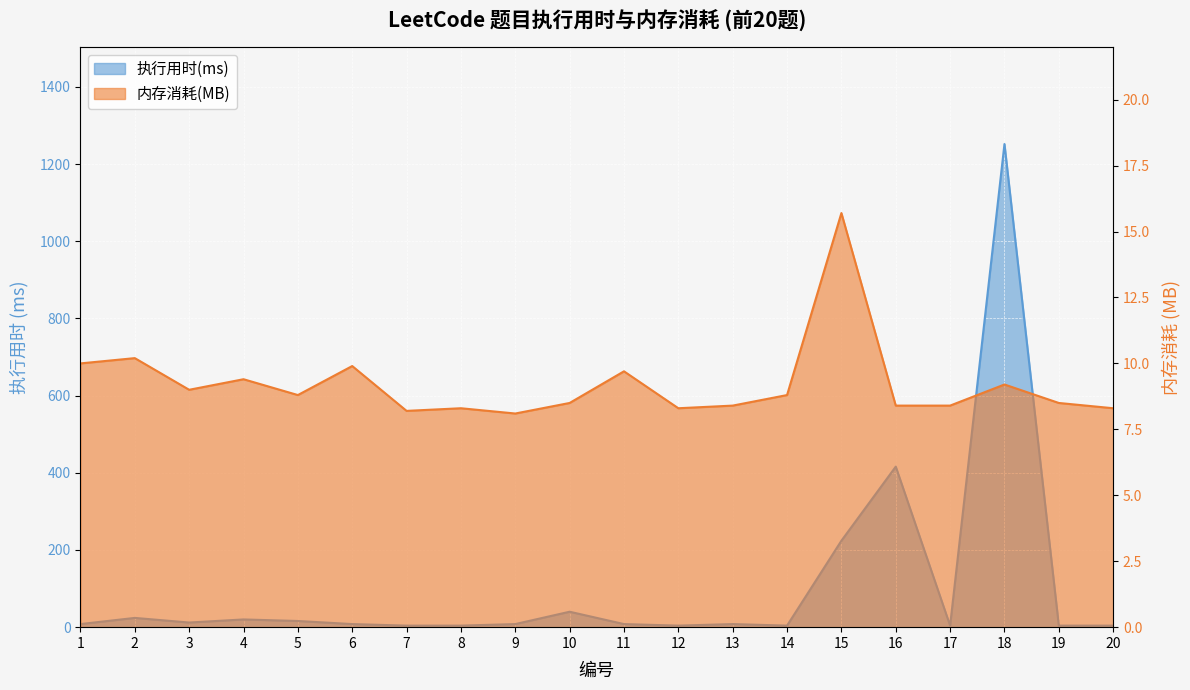

What is the maximum value for 内存消耗(MB)?

15.7